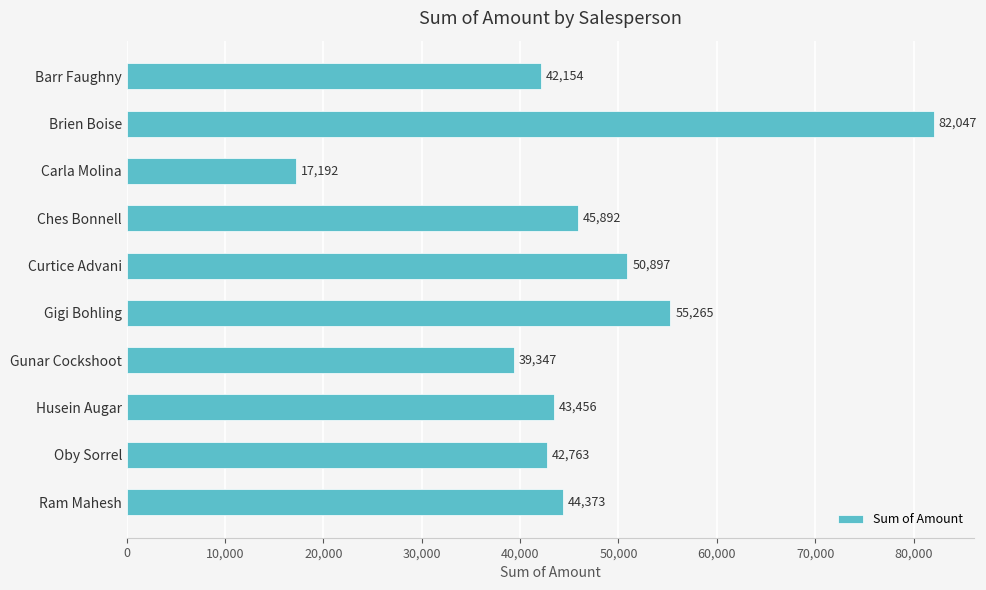

How many bars are there in total?

10